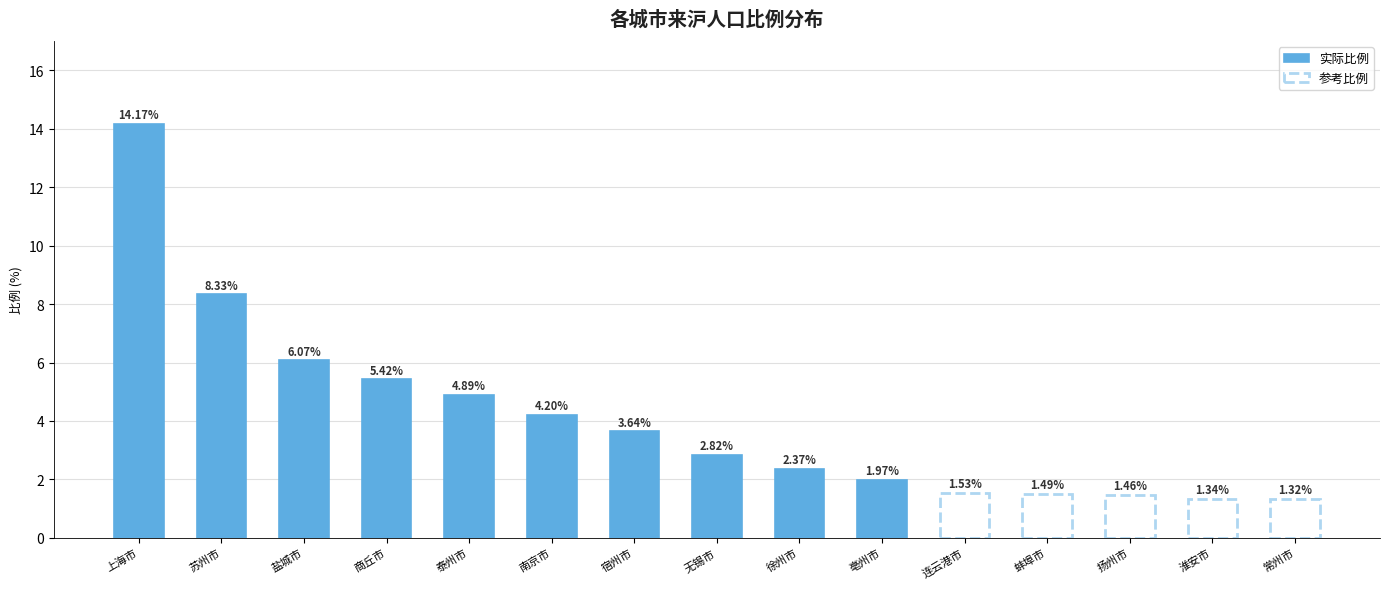

What is the label of the 13th bar from the right?

盐城市